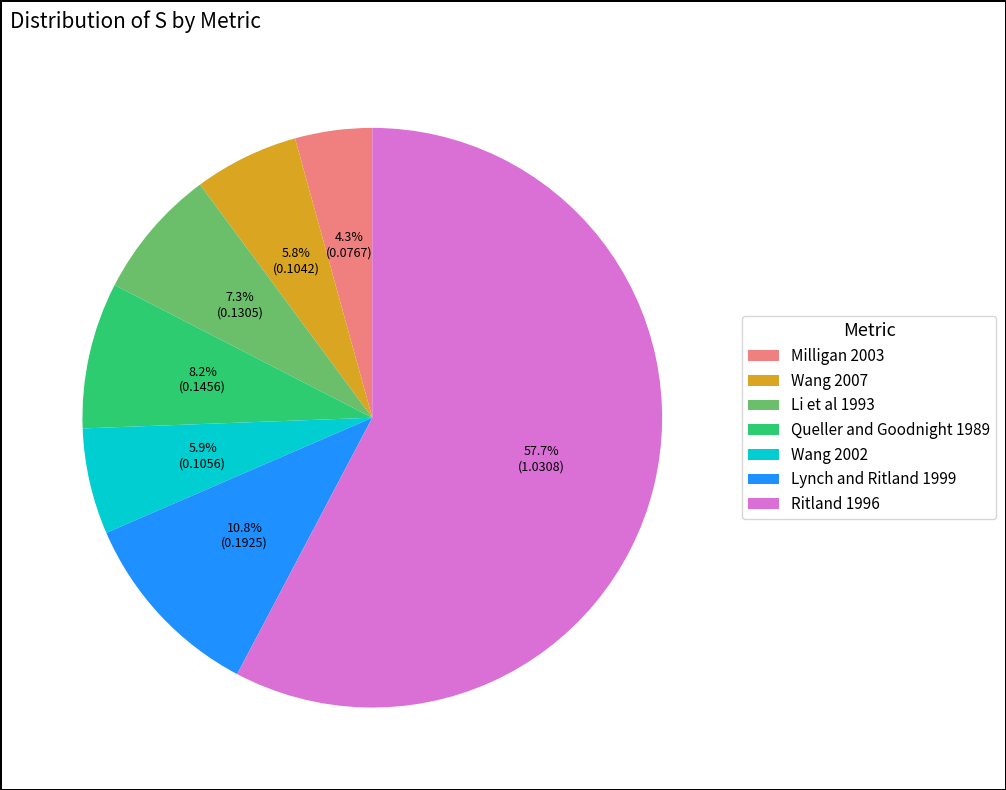

True or false: Milligan 2003 accounts for 4% of the total.

True